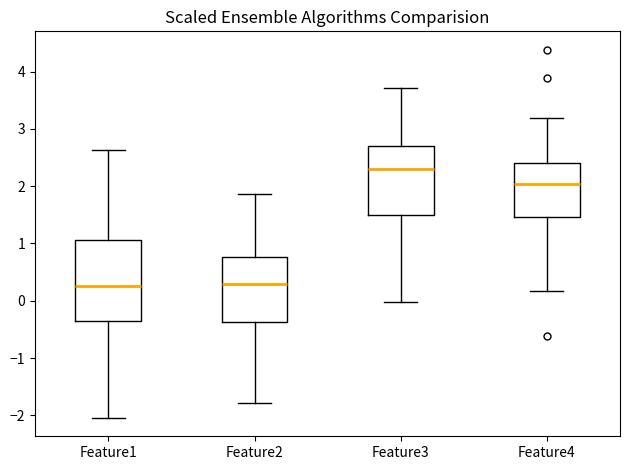

Where does the upper whisker of the box for Feature3 end on the y-axis? The values are not printed on the chart, so give them approximately, as read against the axis.

3.7